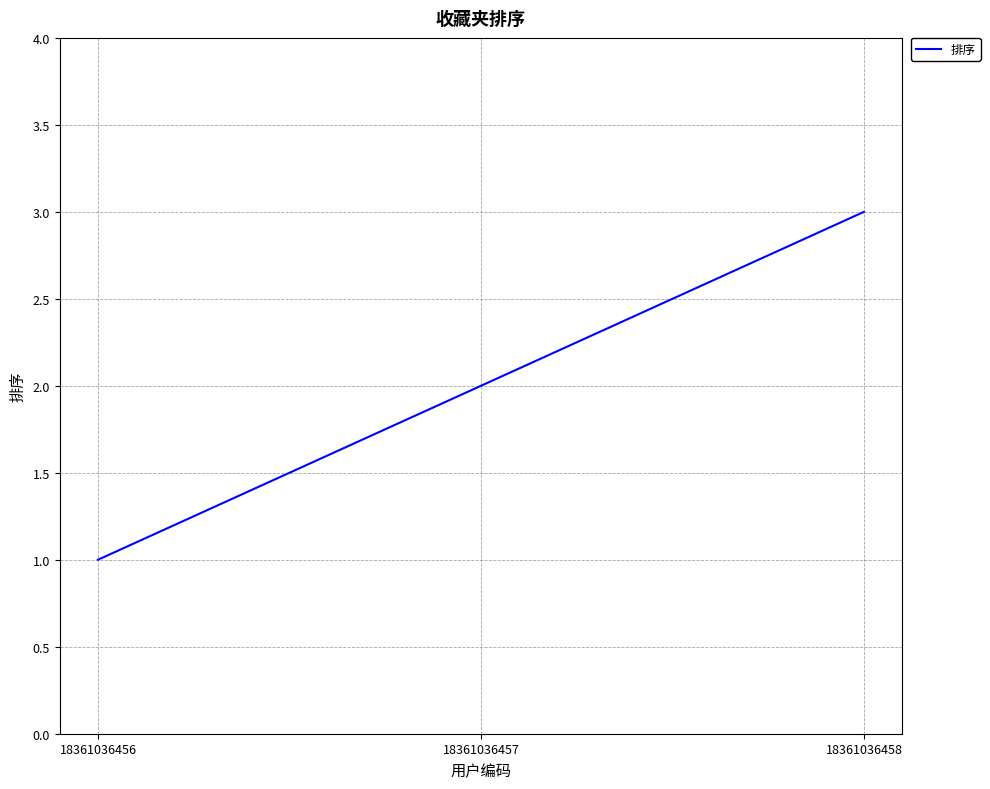

Read the value at 18361036458.

3